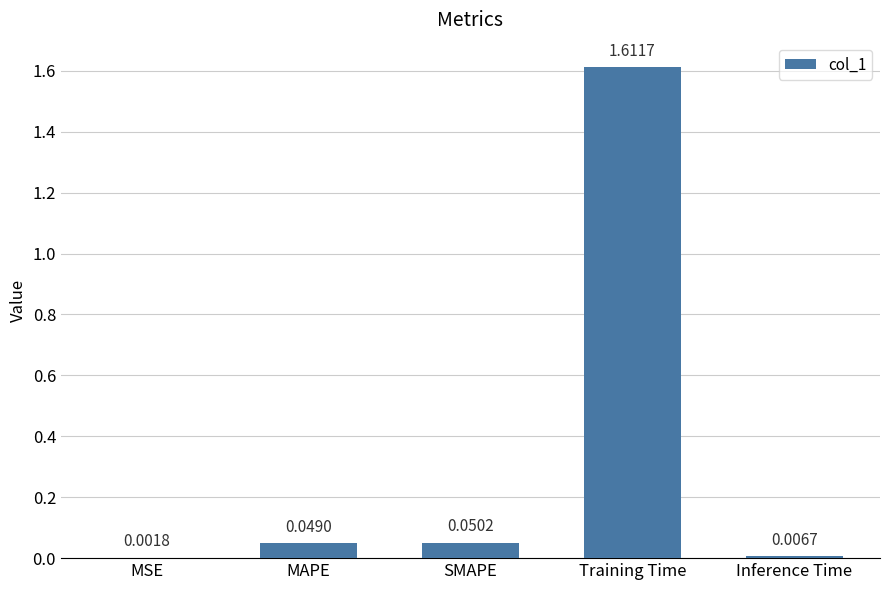

Is it true that the value at Training Time is 2.6?

False